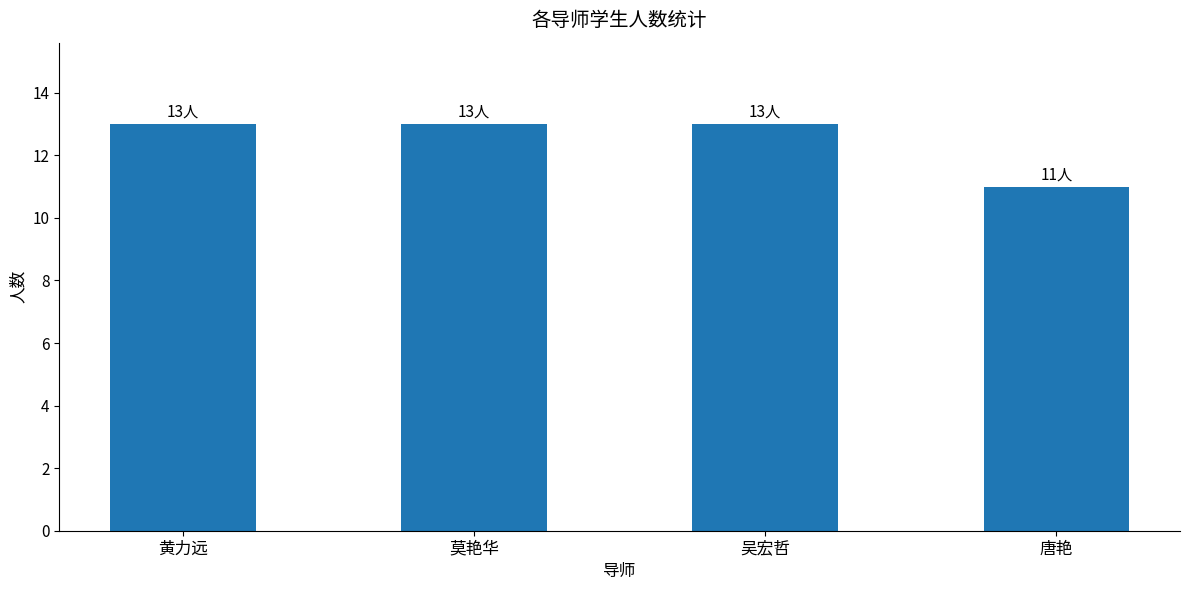

What is the smallest value displayed?

11